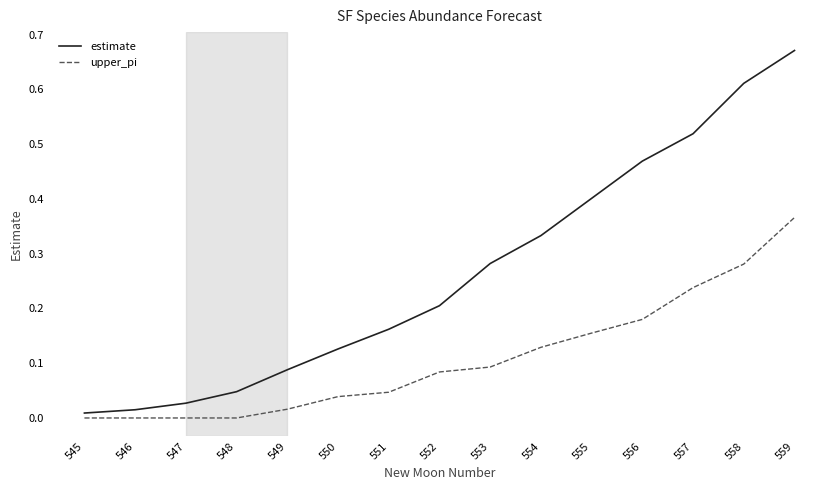

At which category is the sum across all series the highest?

559